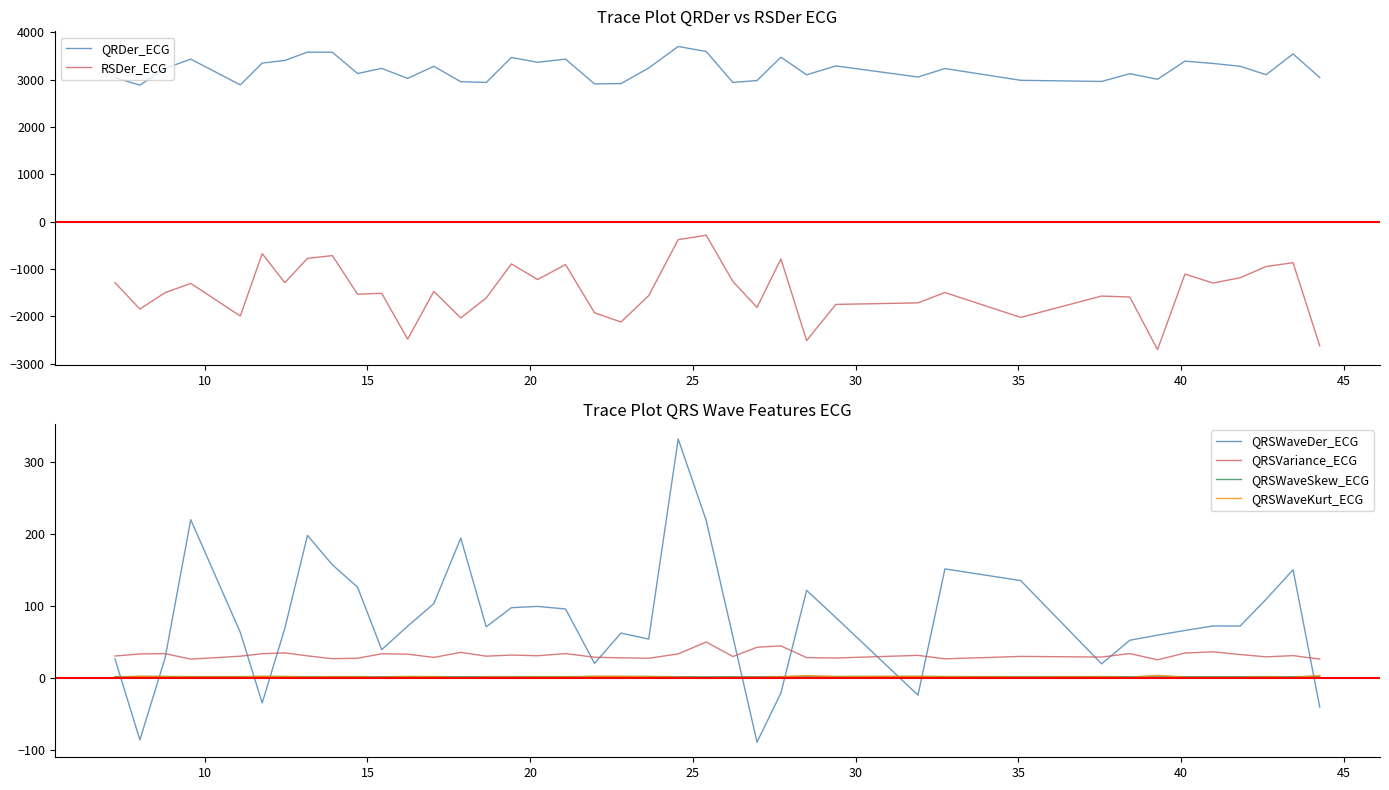

Does the chart have visible grid lines?

No